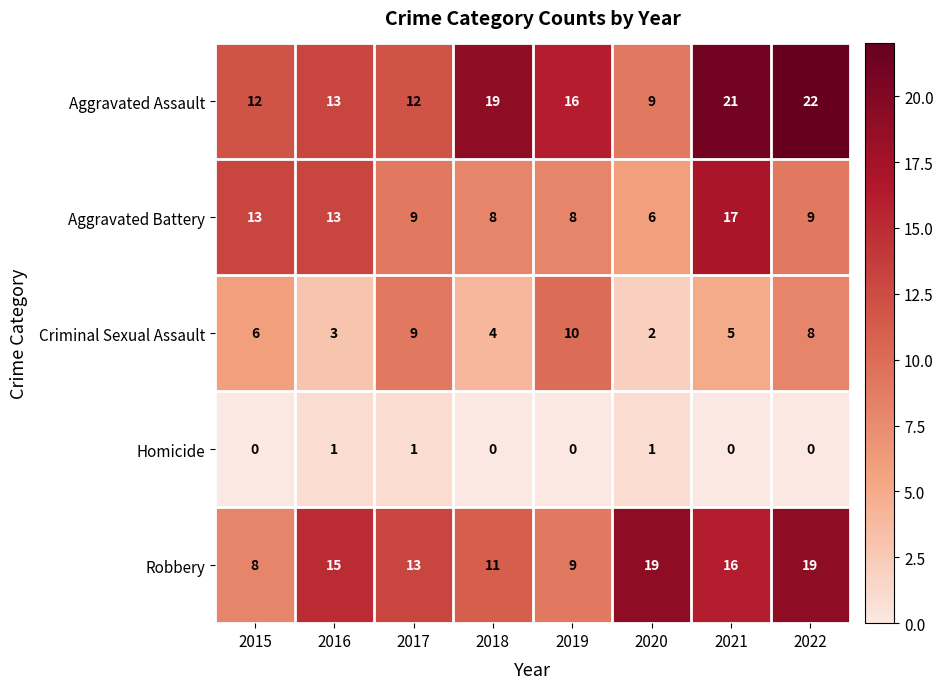

Which series has the widest spread of values?

Aggravated Assault